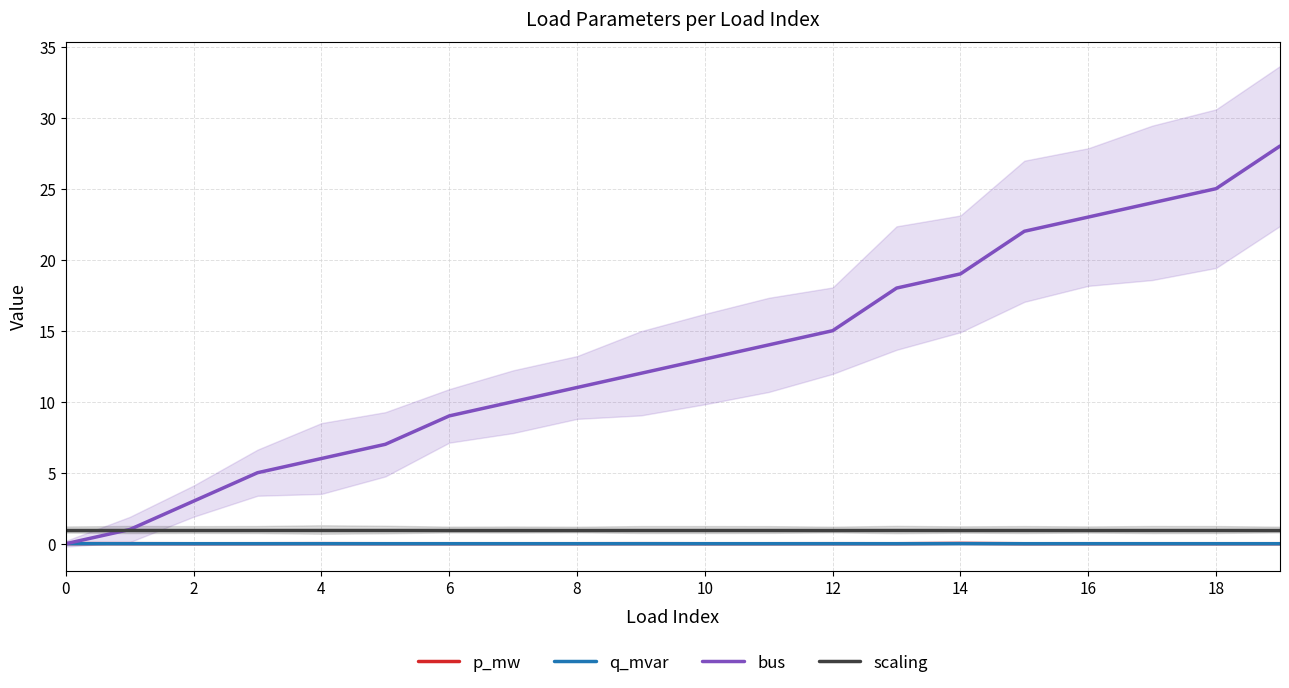

Is it true that p_mw equals 0.0 at 10?

True